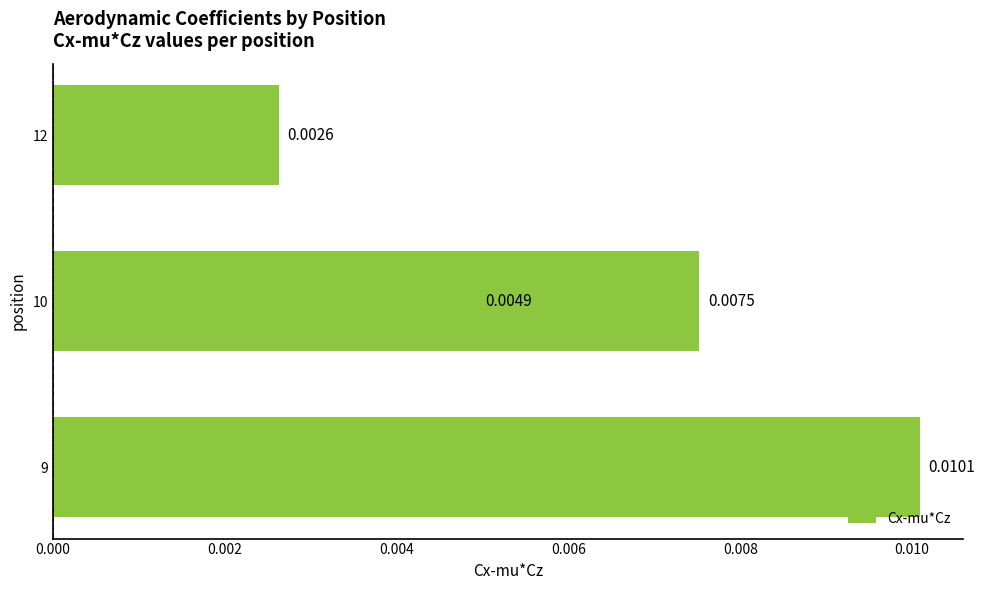

Is it true that the value at 9 is 0.0?

False